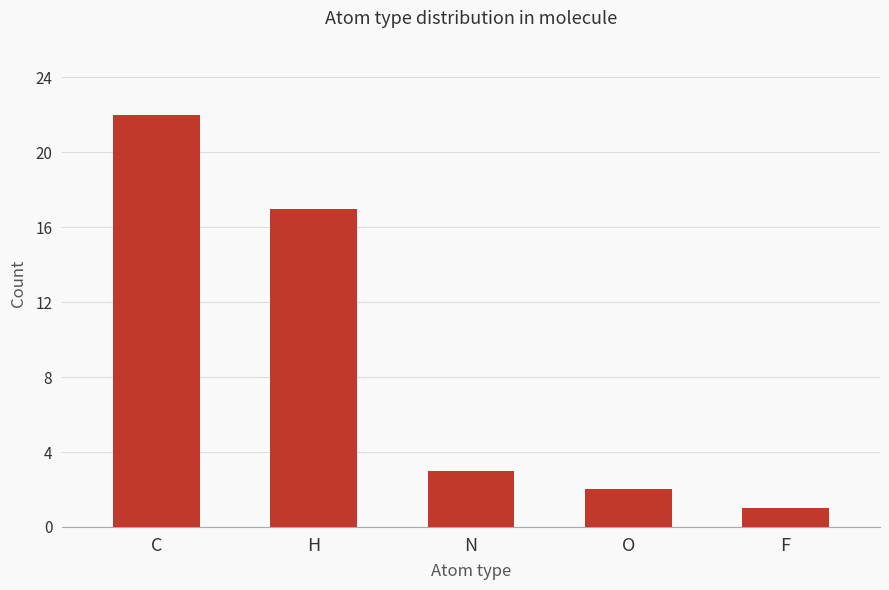

What is the greatest value displayed?

22